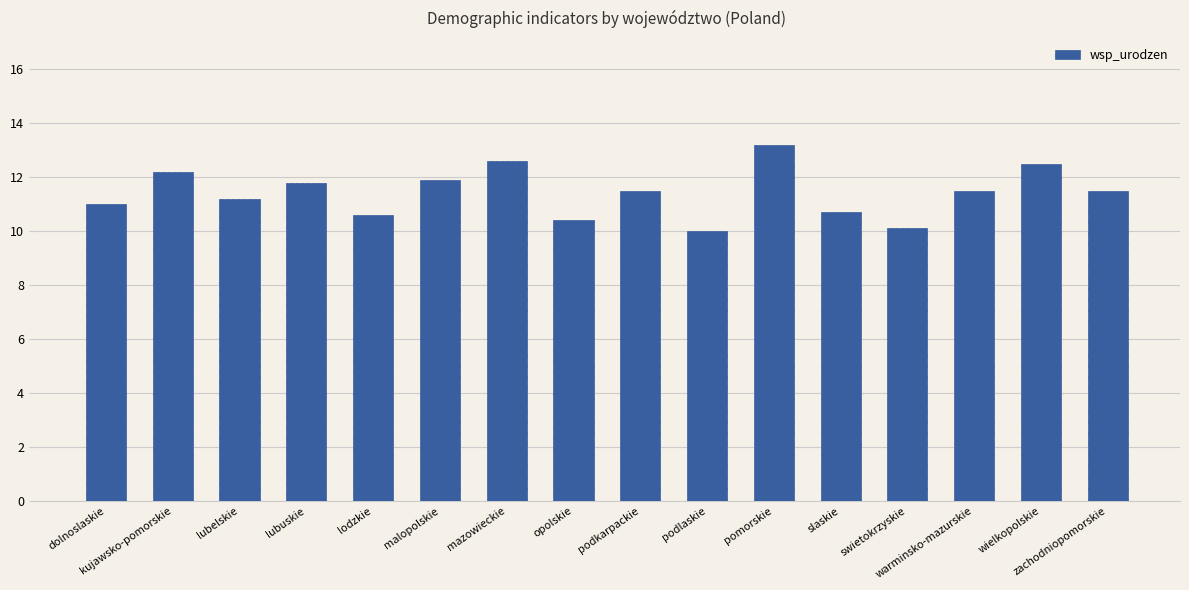

What is the minimum value shown in the chart?

10.0